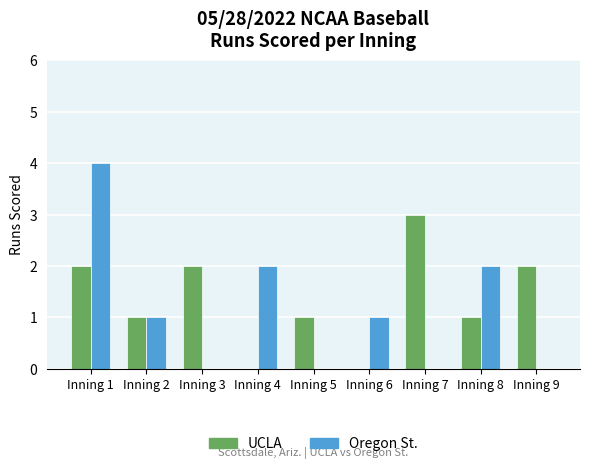

What is the maximum value shown in the chart?

4